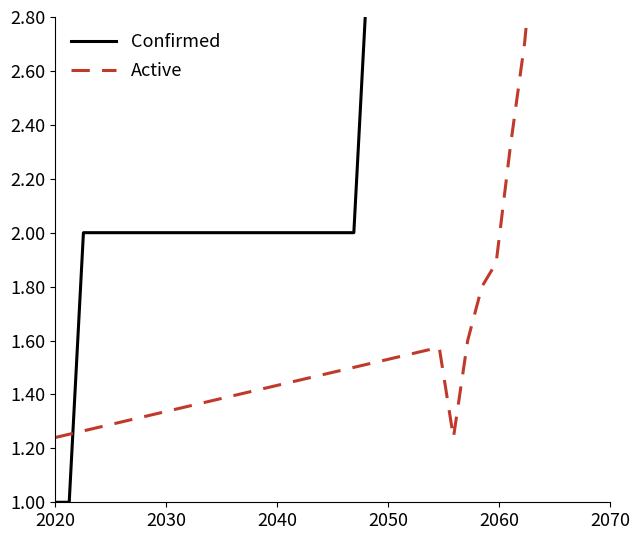

What is the smallest value displayed?

1.0